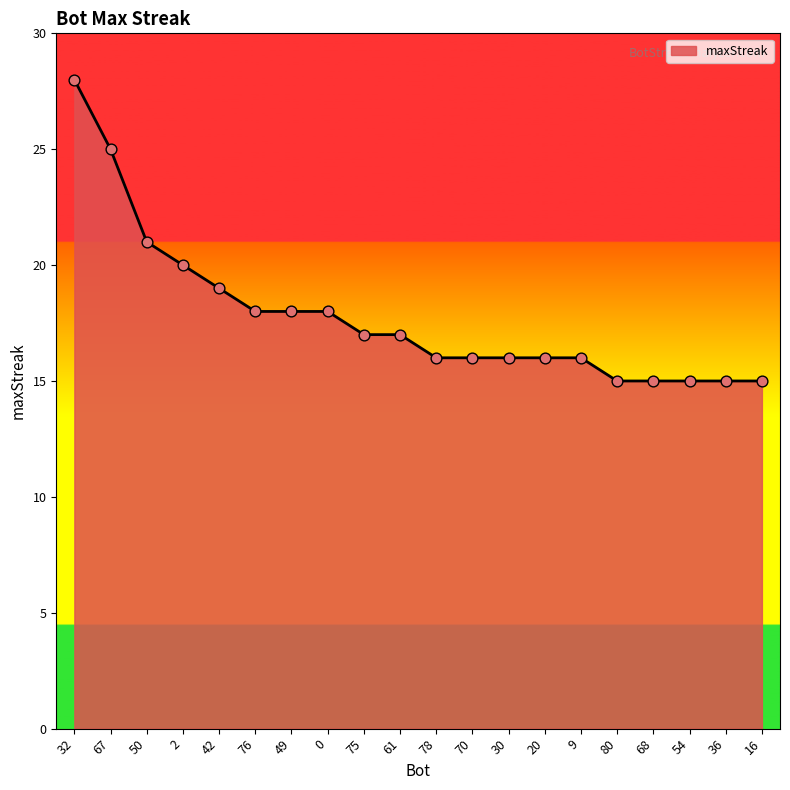

What is the ratio of the value at 42 to the value at 61?

1.1